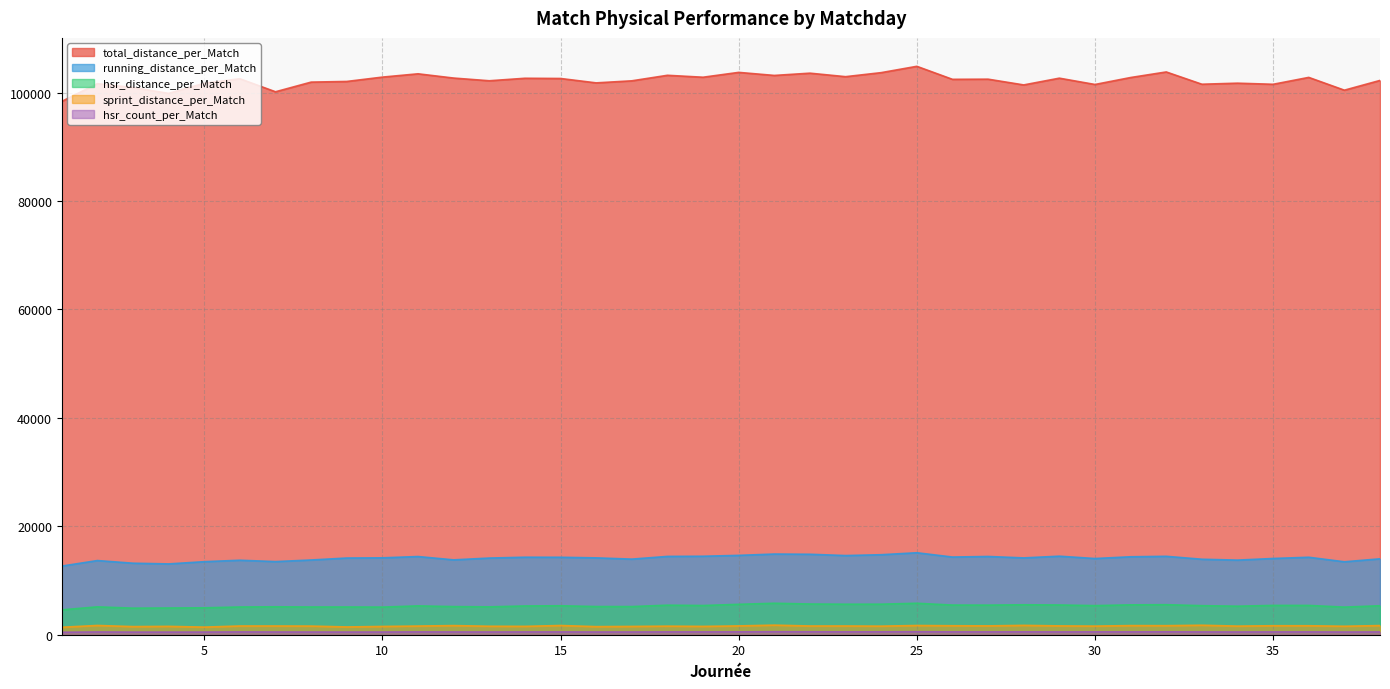

What value does the total_distance_per_Match series have at 2?

101636.4